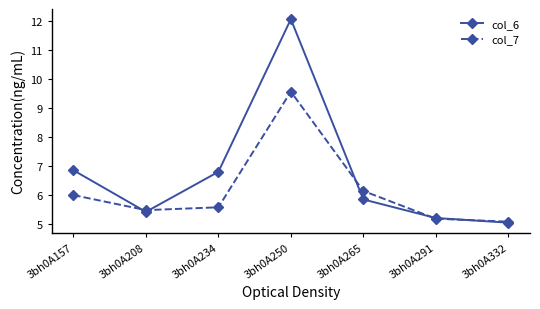

What is the sum of all col_6 values?

47.3